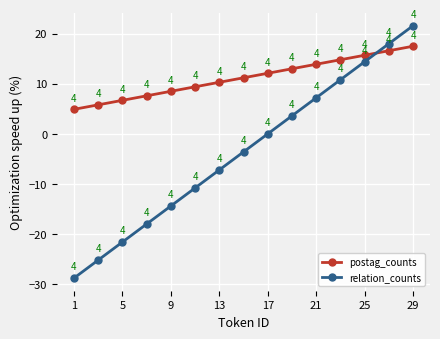

What is the sum of all relation_counts values?

-54.0